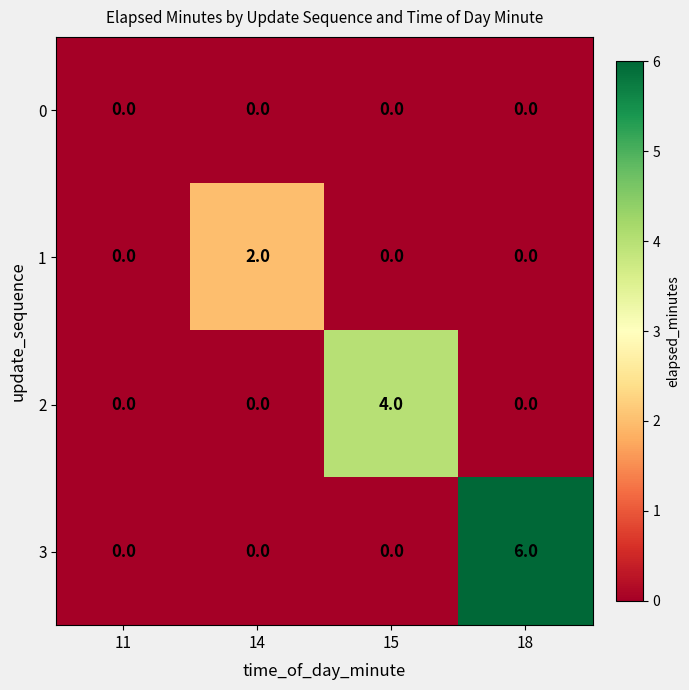

How many categories are shown in the chart?

4